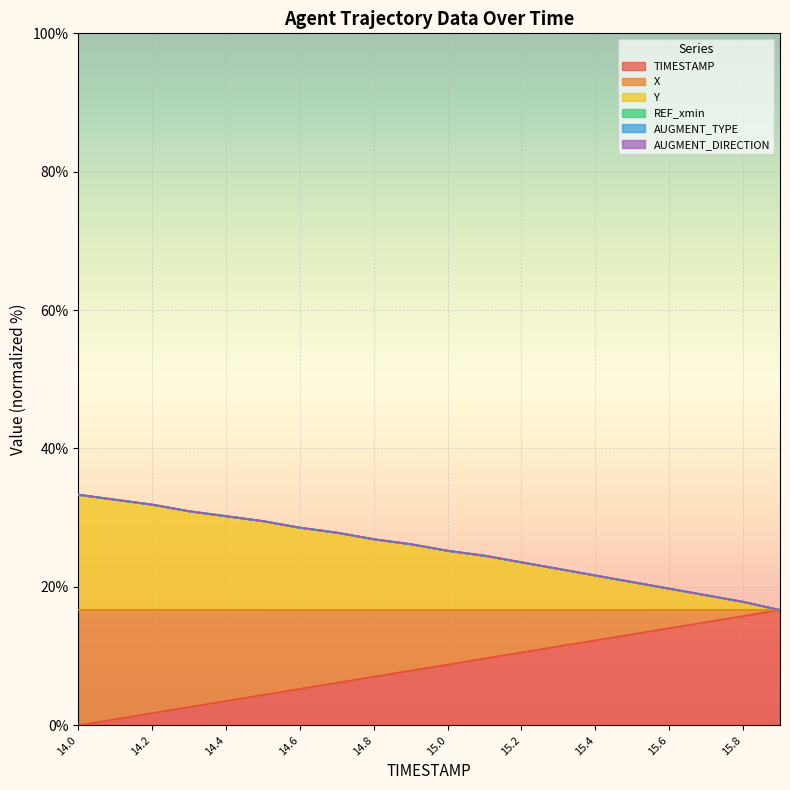

At which label does X first exceed 26?

14.0